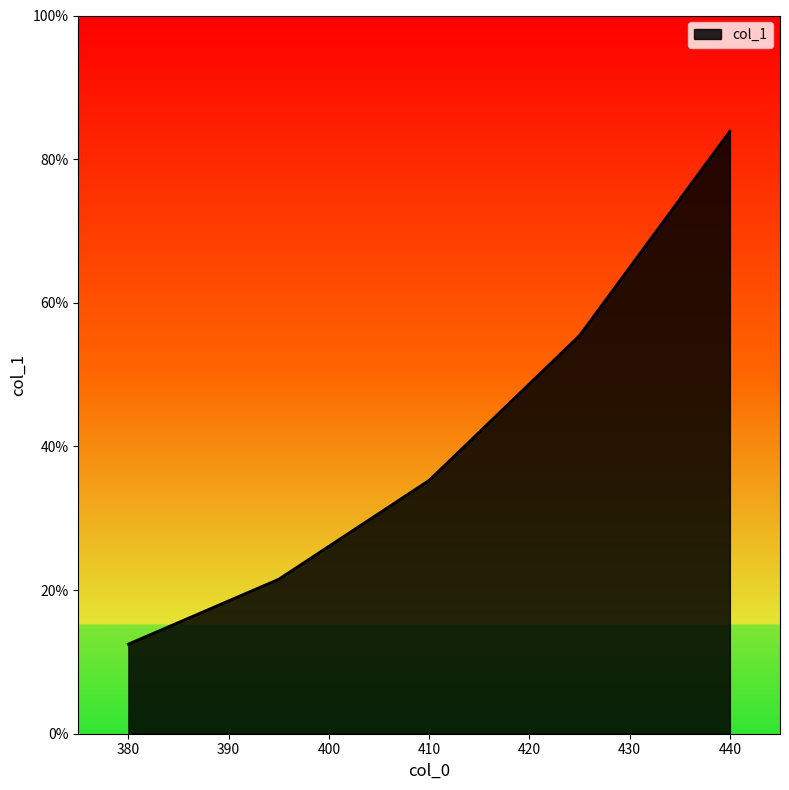

Does the chart display data point markers on the line(s)?

No